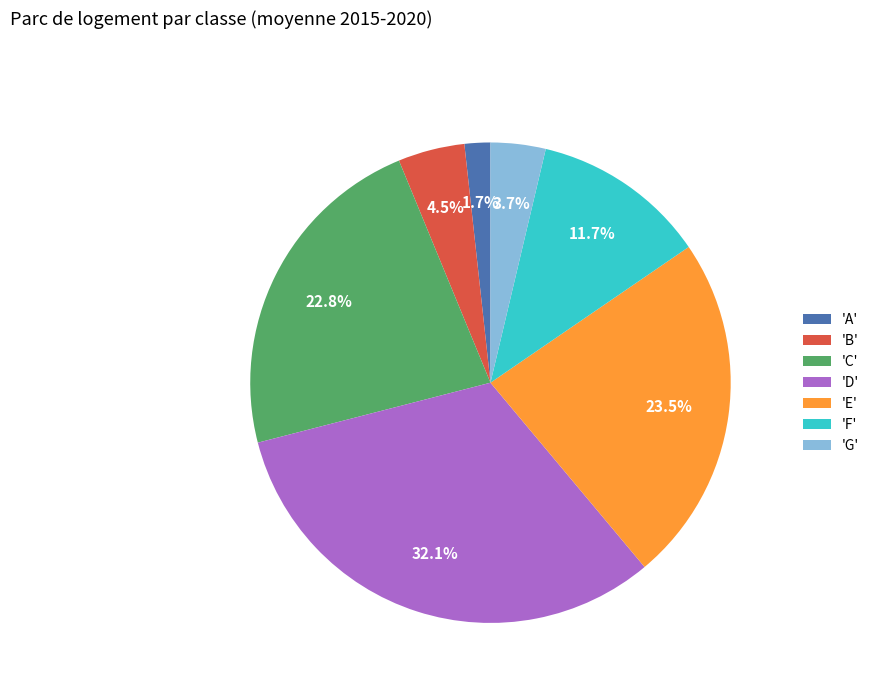

Which slice is the smallest?

'A'